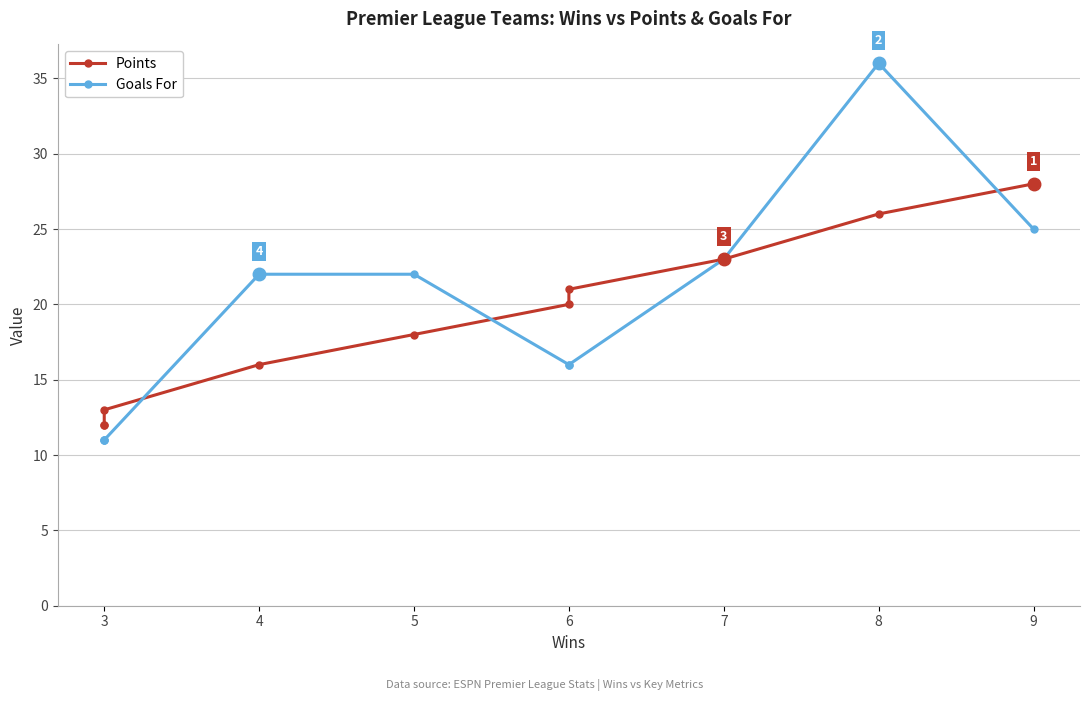

True or false: Points and Goals For intersect in this chart.

True